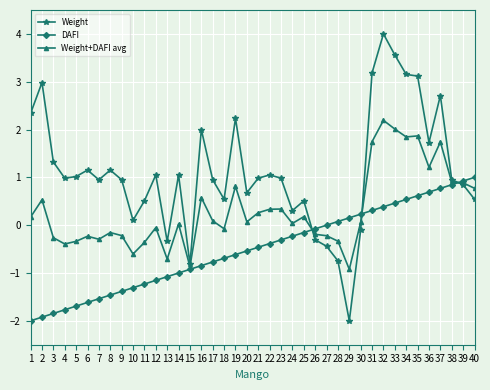

How many series are shown in this chart?

3